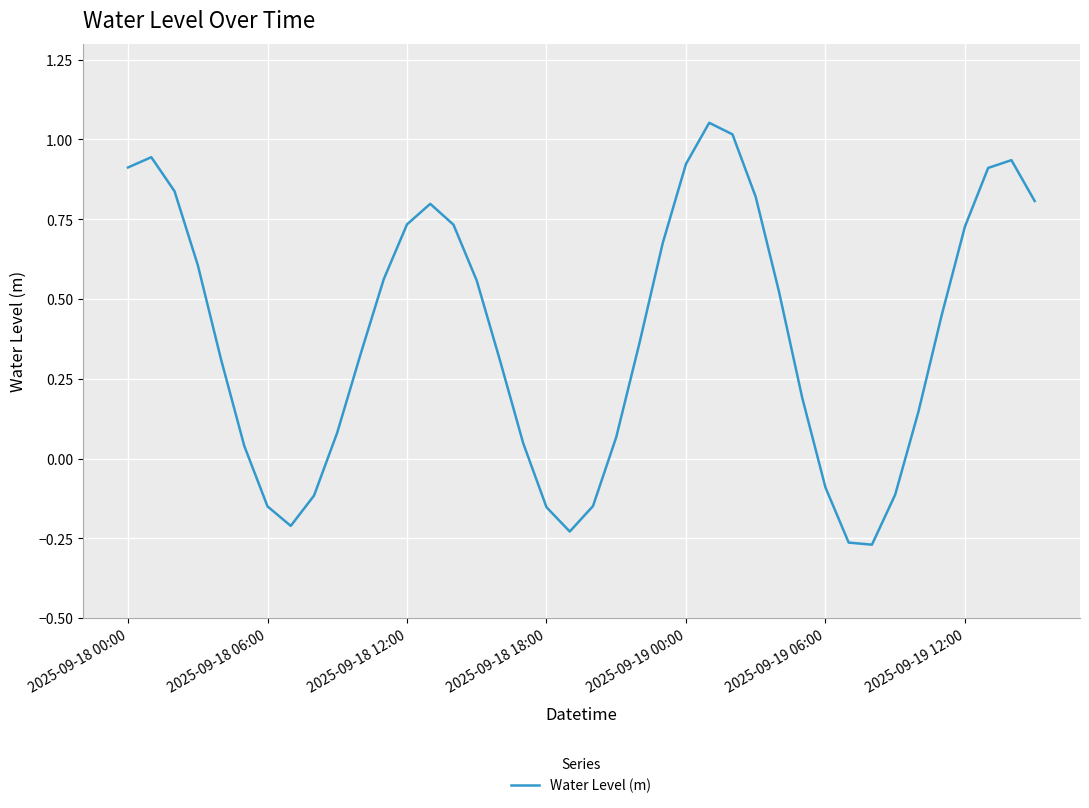

What is the difference between the maximum and minimum values?

1.3